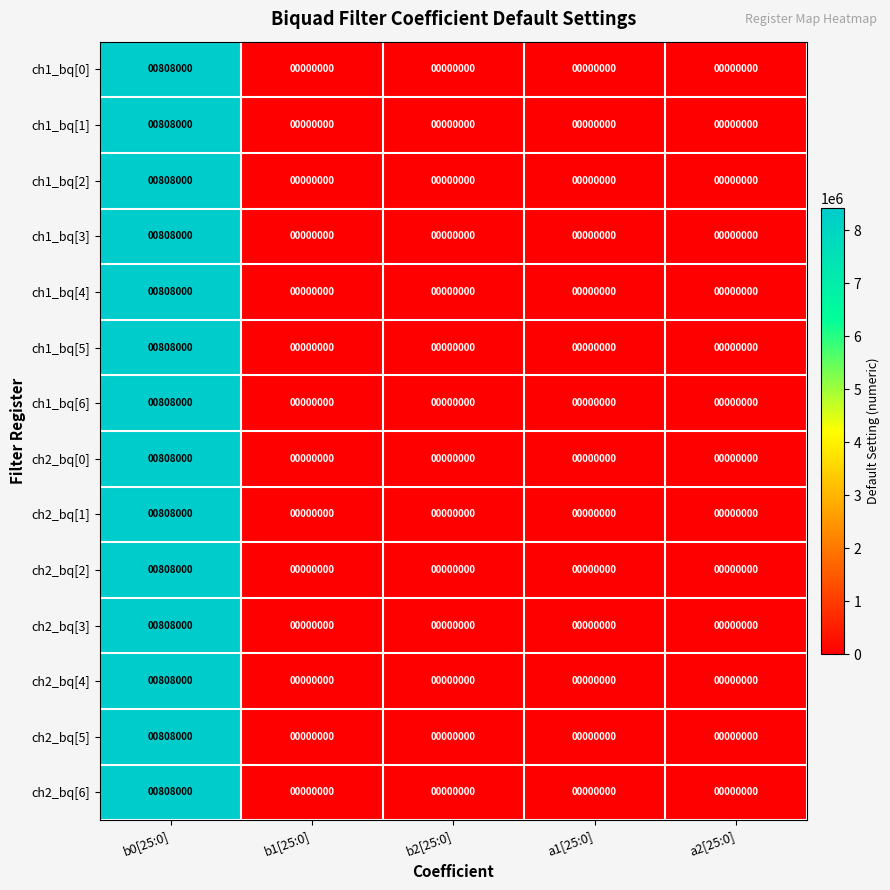

What is the maximum value shown in the chart?

808000